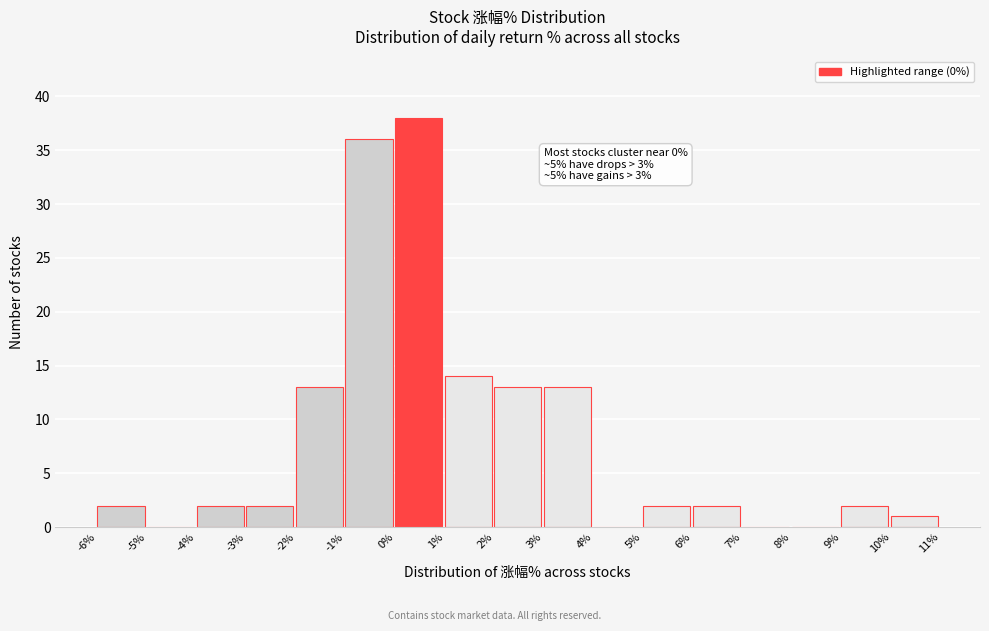

Over which range of the x-axis is the bar tallest?

0% to 1%